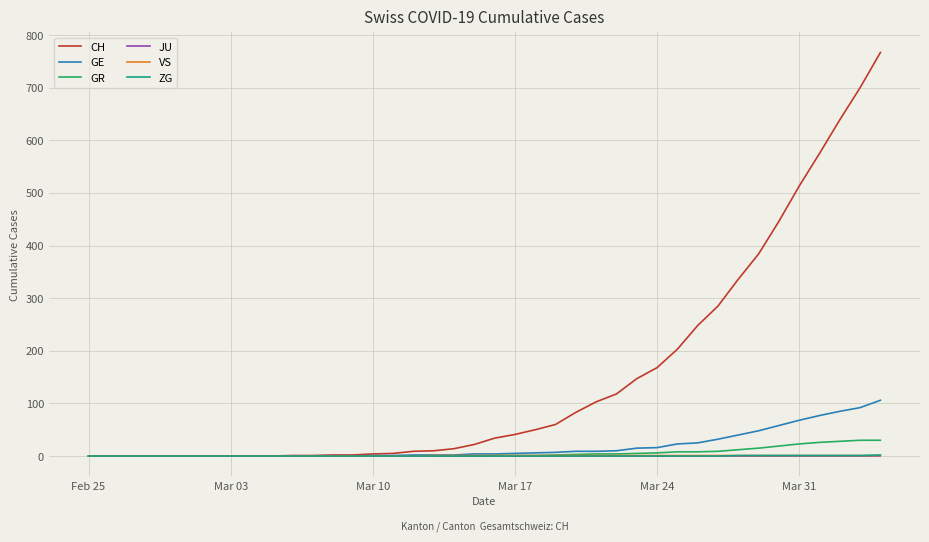

What is the greatest value displayed?

767